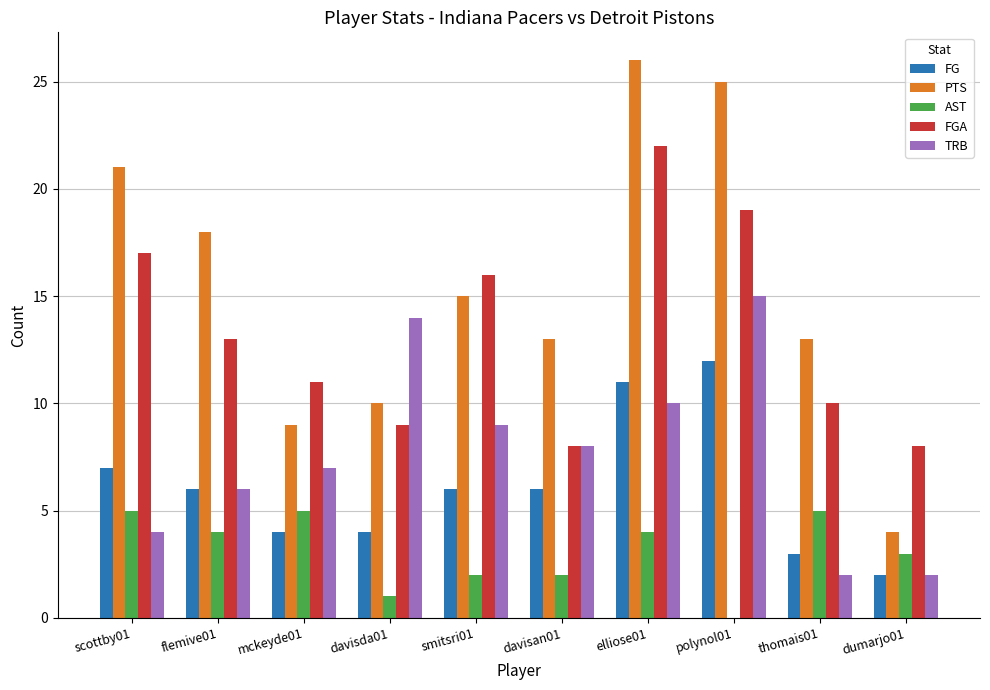

What is the difference between the FGA values at elliose01 and davisan01?

14